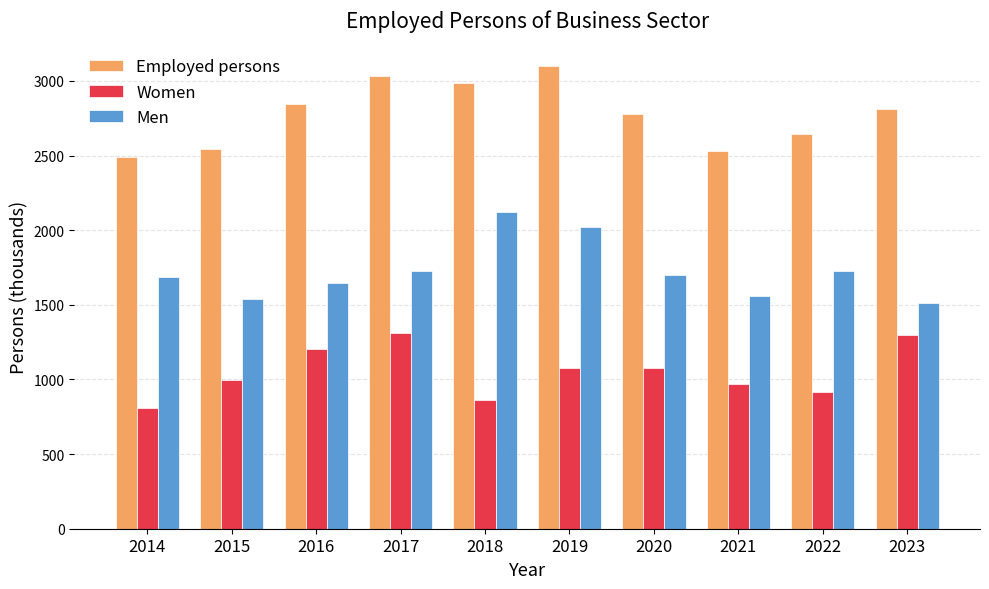

Between 2017 and 2021, which series saw the biggest shift?

Employed persons